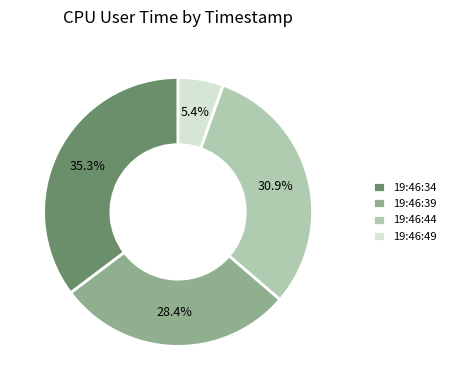

Which slice is the largest?

19:46:34